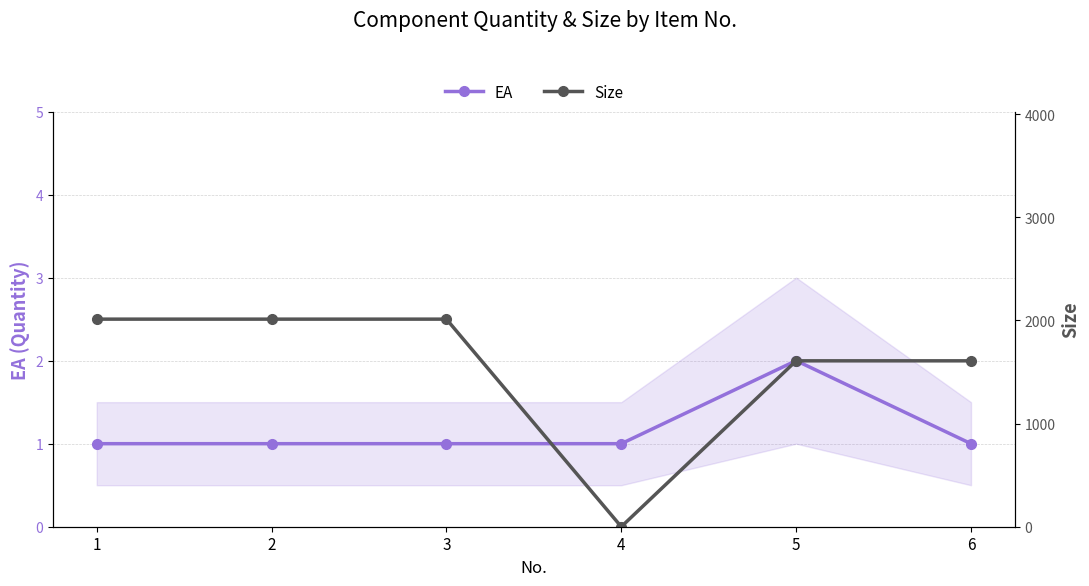

List the series in order of their peak value, lowest first.

EA, Size